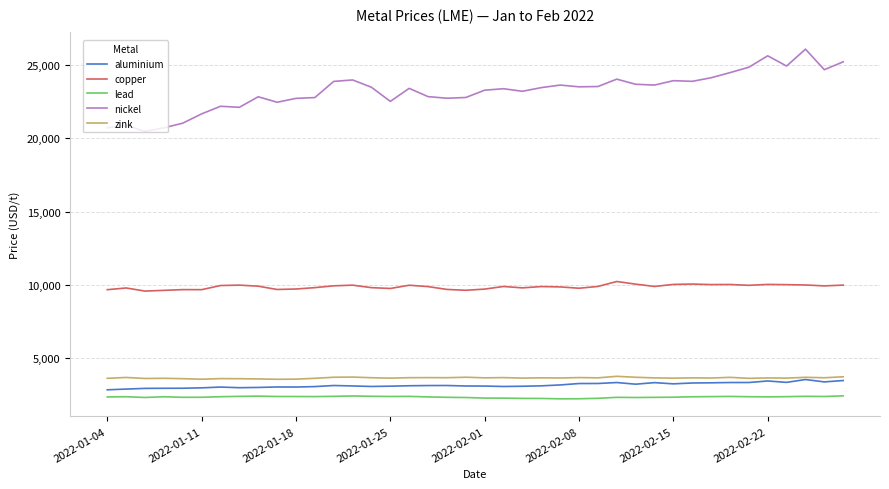

What is the minimum value for zink?

3535.0